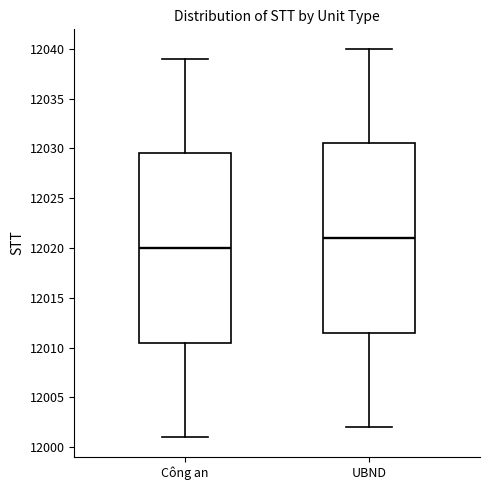

Reading left to right, read every box against the y-axis: the position of its median line, the range the box covers, and the ends of its whiskers. The values are not printed on the chart, so give them approximately, as read against the axis.

Công an: median 12020.0, box 12010.5 to 12029.5, whiskers 12001.0 to 12039.0
UBND: median 12021.0, box 12011.5 to 12030.5, whiskers 12002.0 to 12040.0